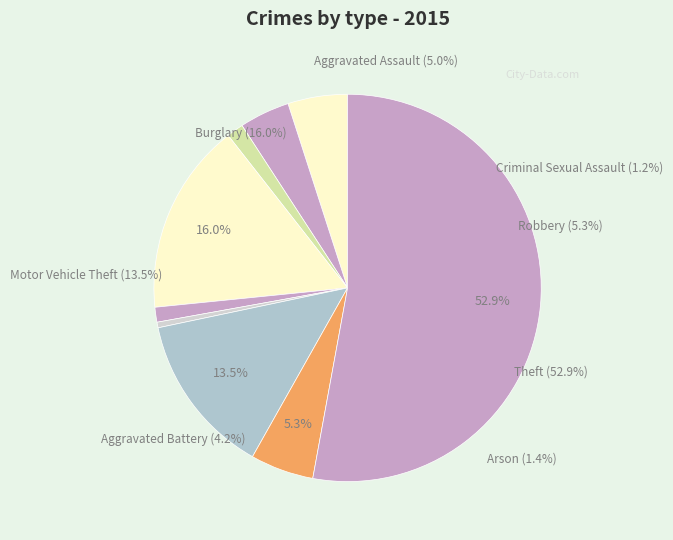

To the nearest percent, what is the difference between the largest and smallest slice percentages?

52%